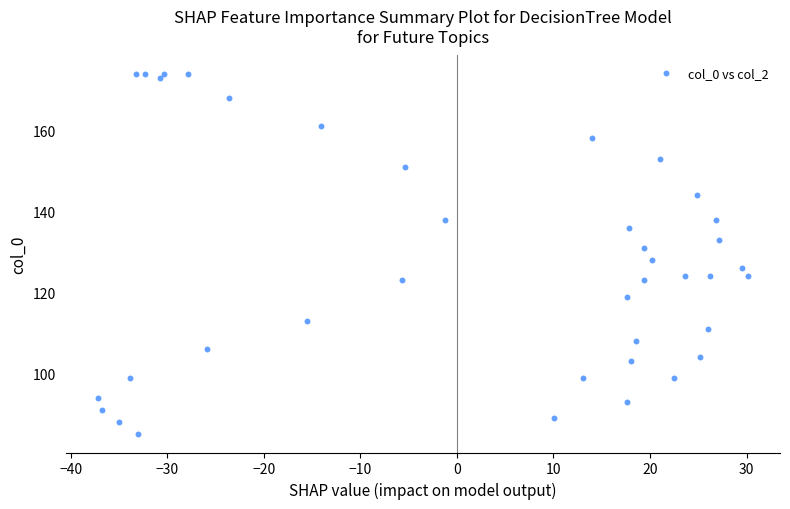

What is the range of Y values (max minus min)?

89